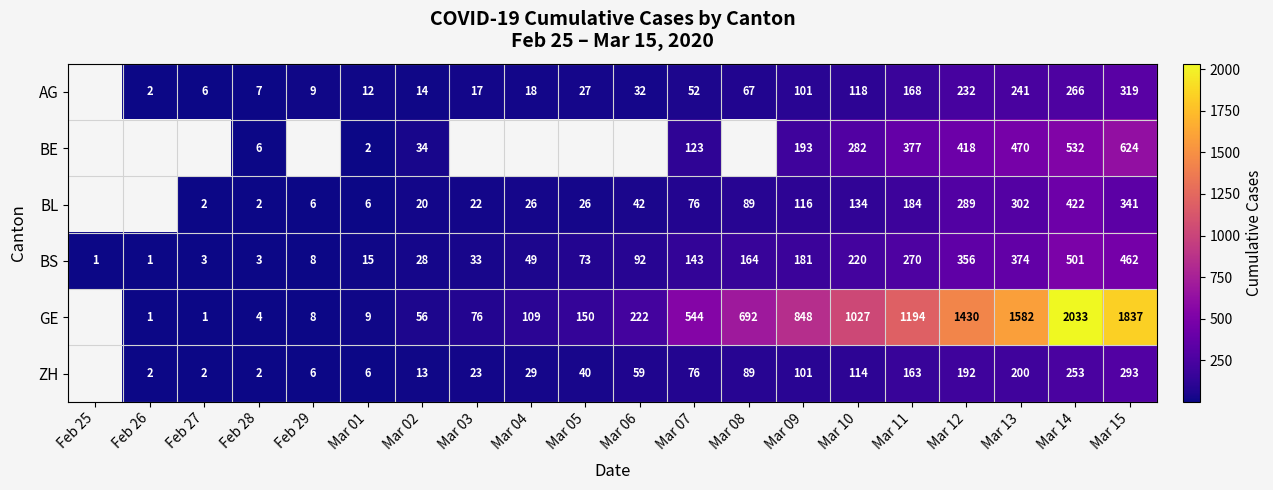

At which label is BS closest to 251?

Mar 11